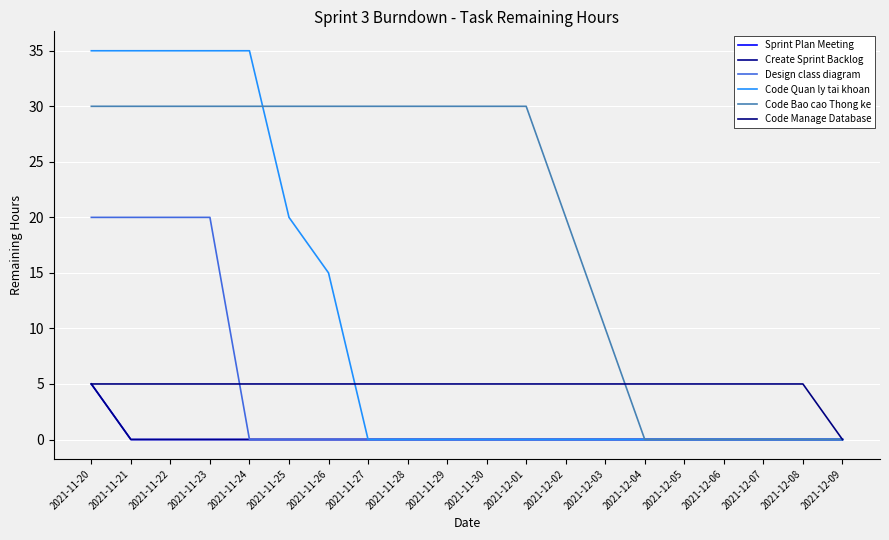

Does the chart have visible grid lines?

Yes